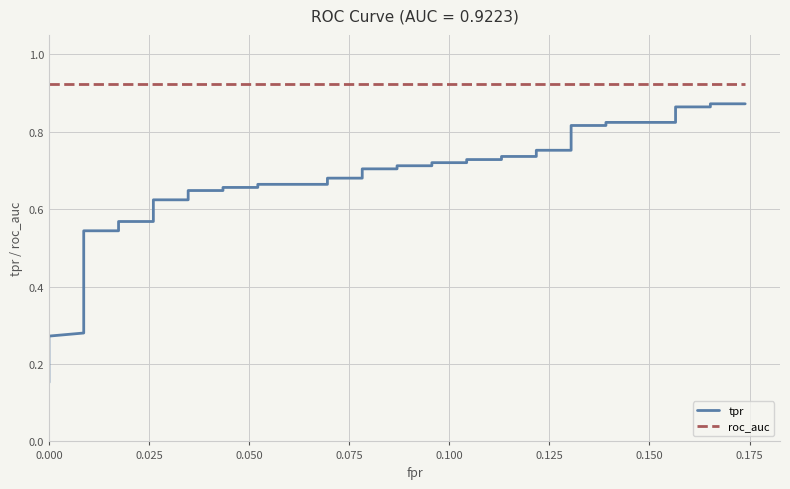

How many lines are shown in the chart?

2